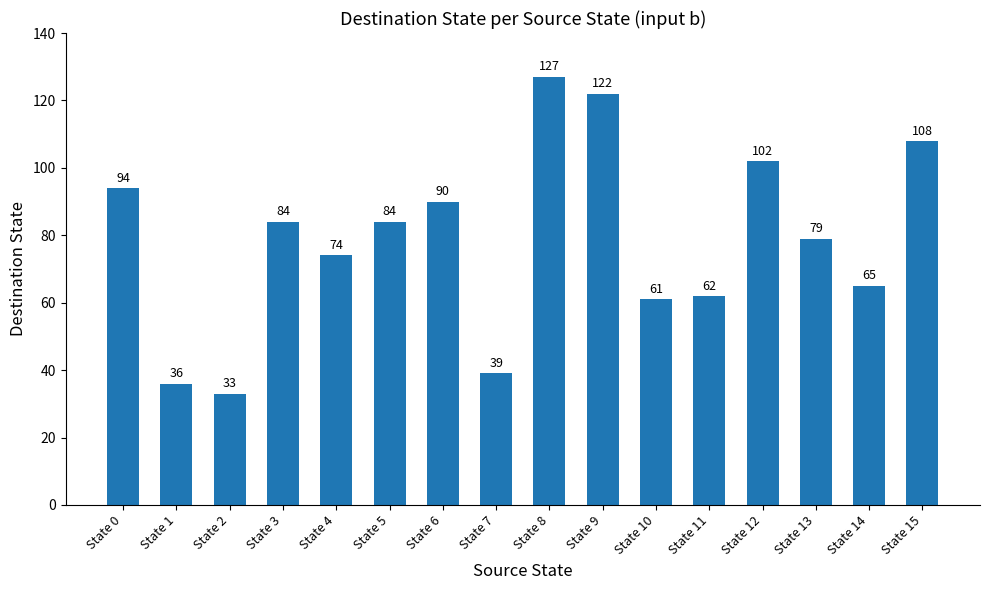

How many data points are less than 84?

8